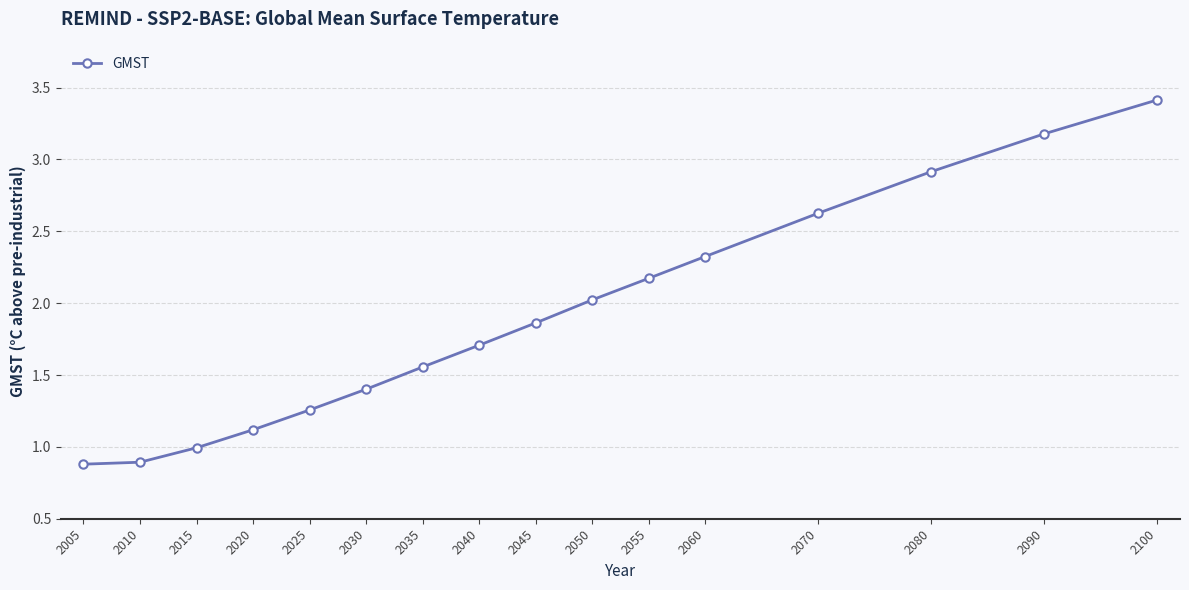

Does the chart display data point markers on the line(s)?

Yes